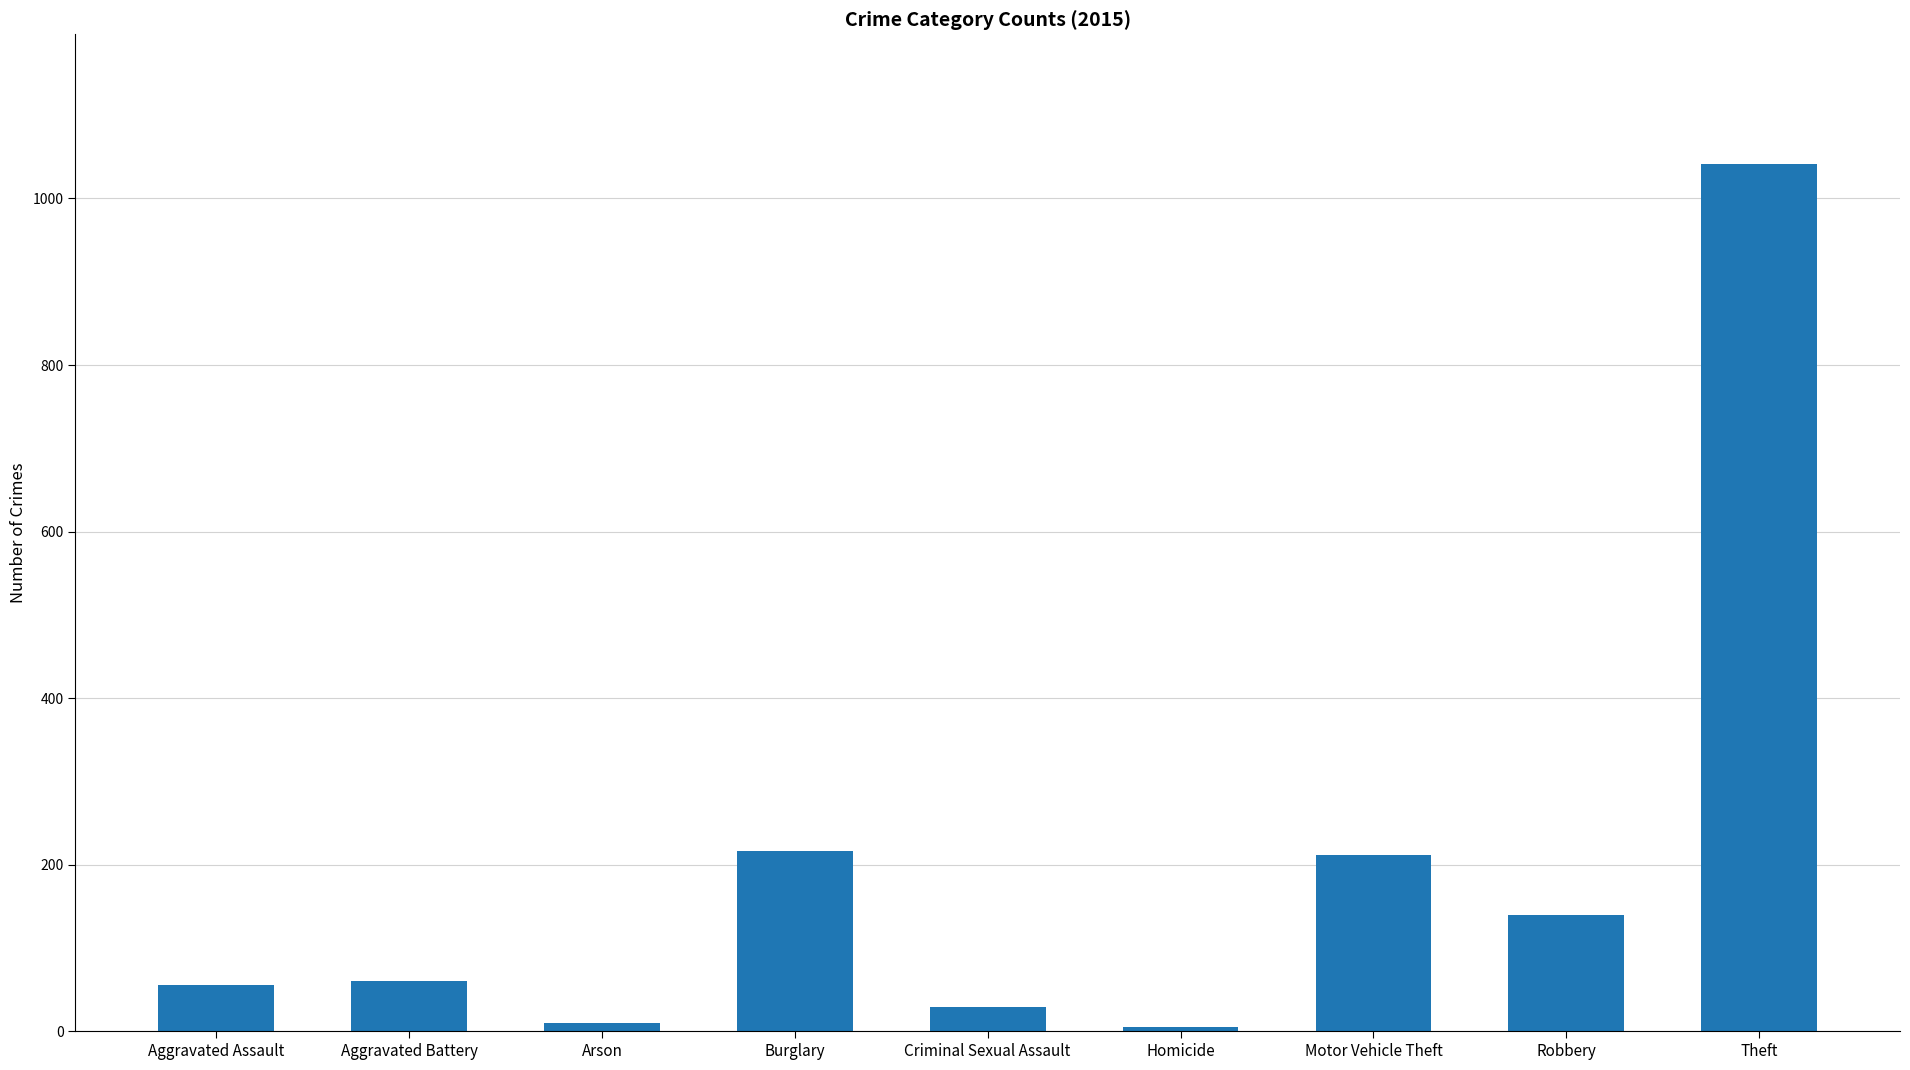

The value at Motor Vehicle Theft is 212. True or false?

True